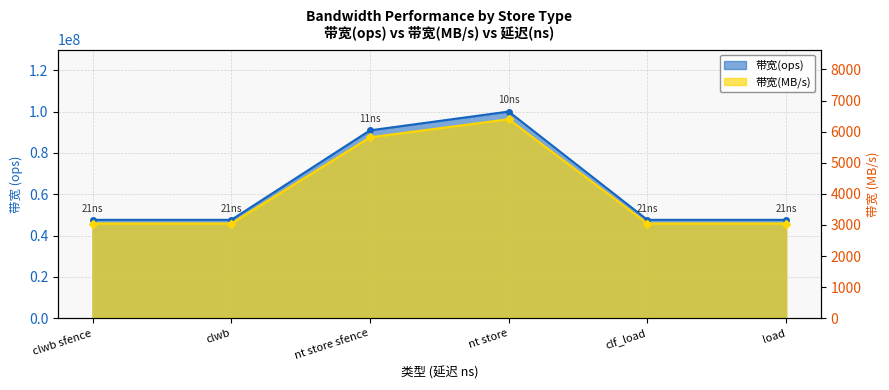

How many 带宽(MB/s) values are between 3047 and 5818?

5